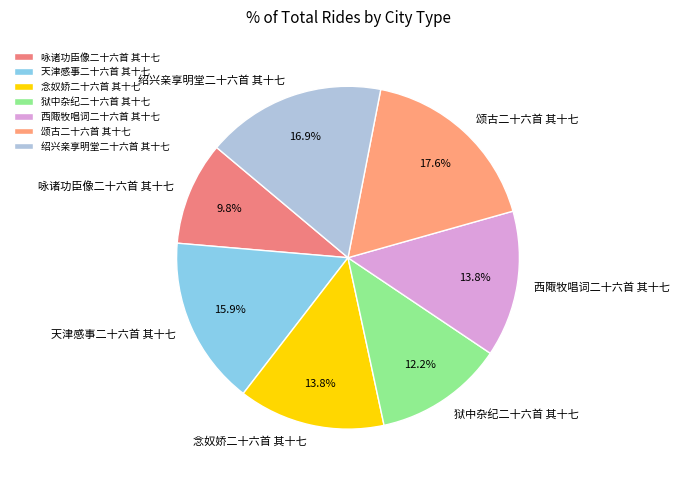

What percentage is the 念奴娇二十六首 其十七 slice, to the nearest percent?

14%